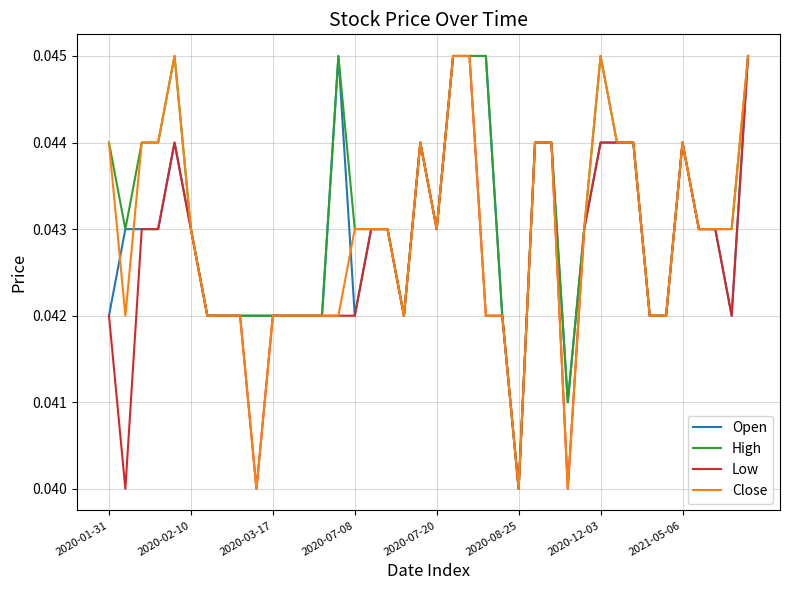

Is this an area chart (filled region under the line)?

No